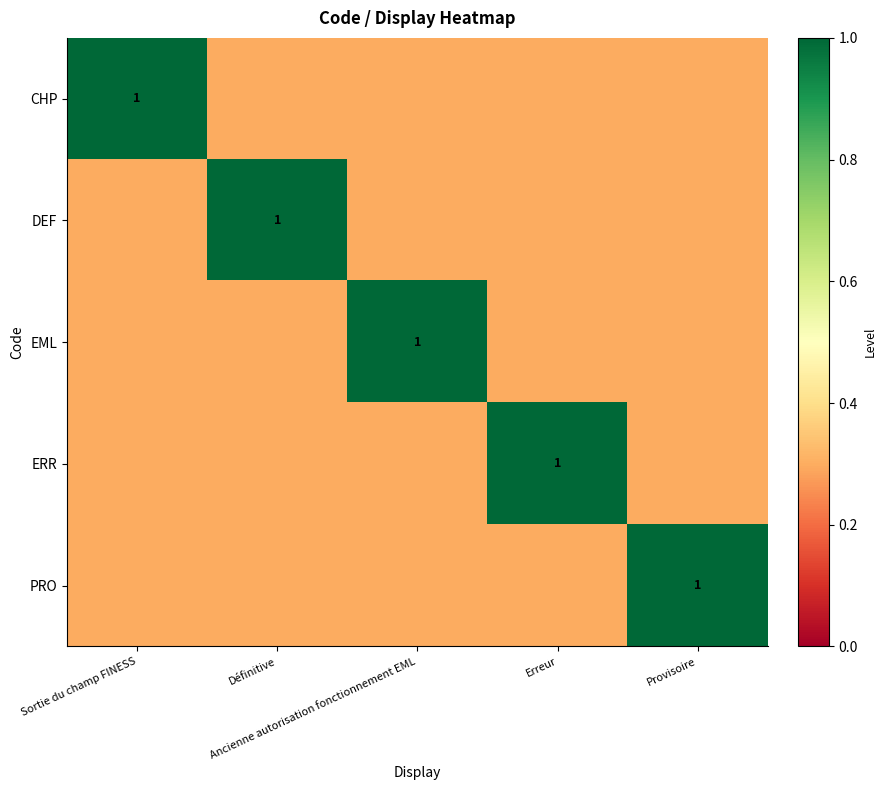

Which series has the largest total across all categories?

CHP